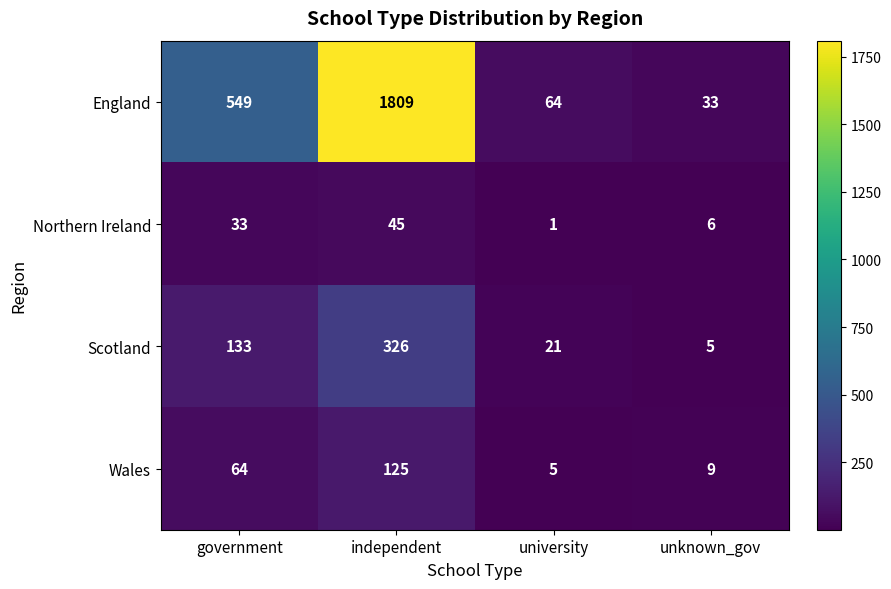

Reading left to right, what are all the values shown in this chart?

England: 549	1809	64	33
Northern Ireland: 33	45	1	6
Scotland: 133	326	21	5
Wales: 64	125	5	9